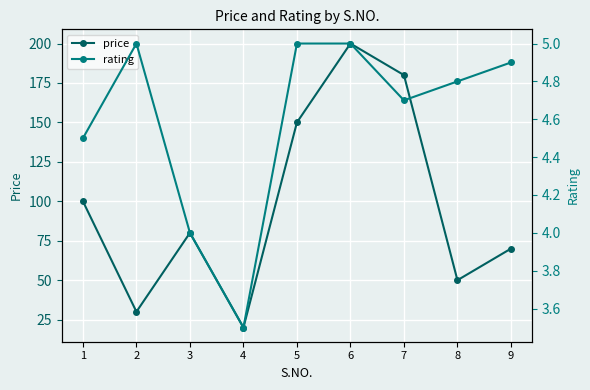

Reading left to right, what are all the values shown in this chart?

price: 1=100.0	2=30.0	3=80.0	4=20.0	5=150.0	6=200.0	7=180.0	8=50.0	9=70.0
rating: 1=4.5	2=5.0	3=4.0	4=3.5	5=5.0	6=5.0	7=4.7	8=4.8	9=4.9